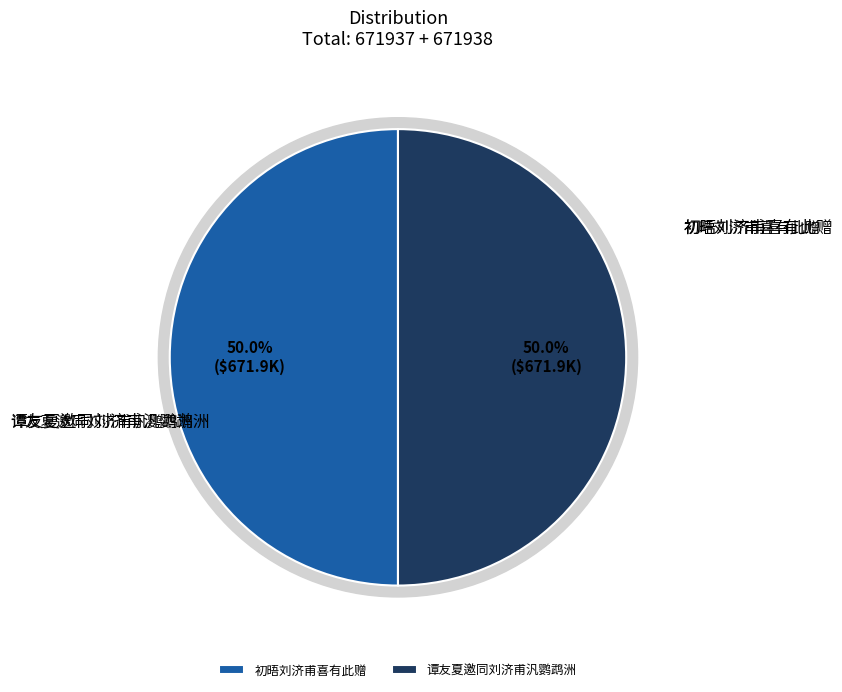

Between 初晤刘济甫喜有此赠 and 谭友夏邀同刘济甫汎鹦鹉洲, which is larger?

谭友夏邀同刘济甫汎鹦鹉洲